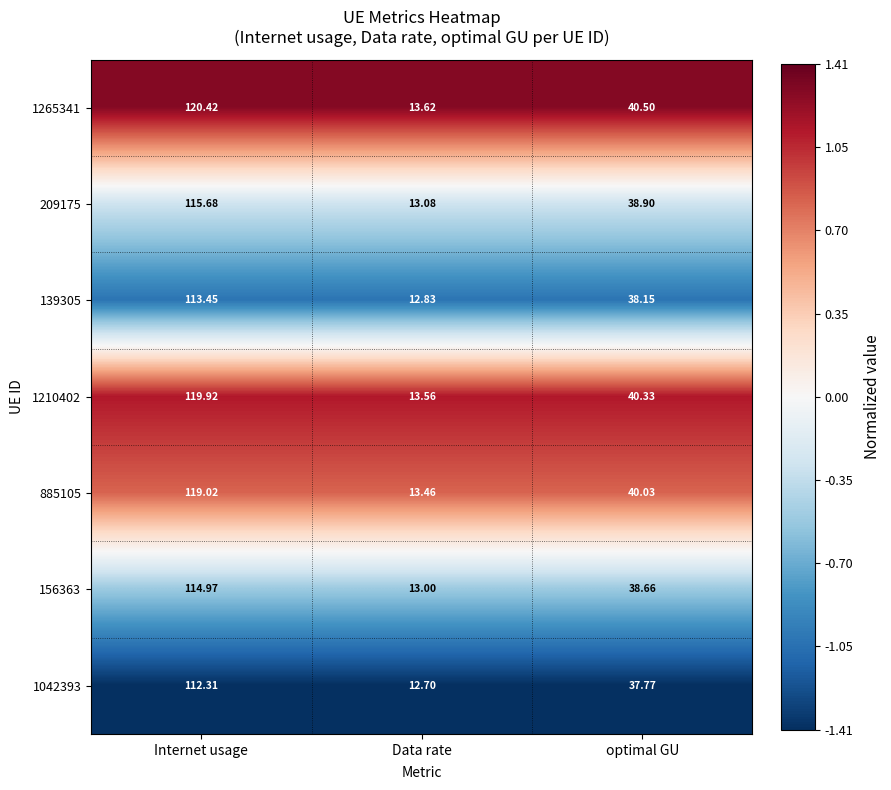

What is the difference between the highest and lowest values at Data rate?

0.9